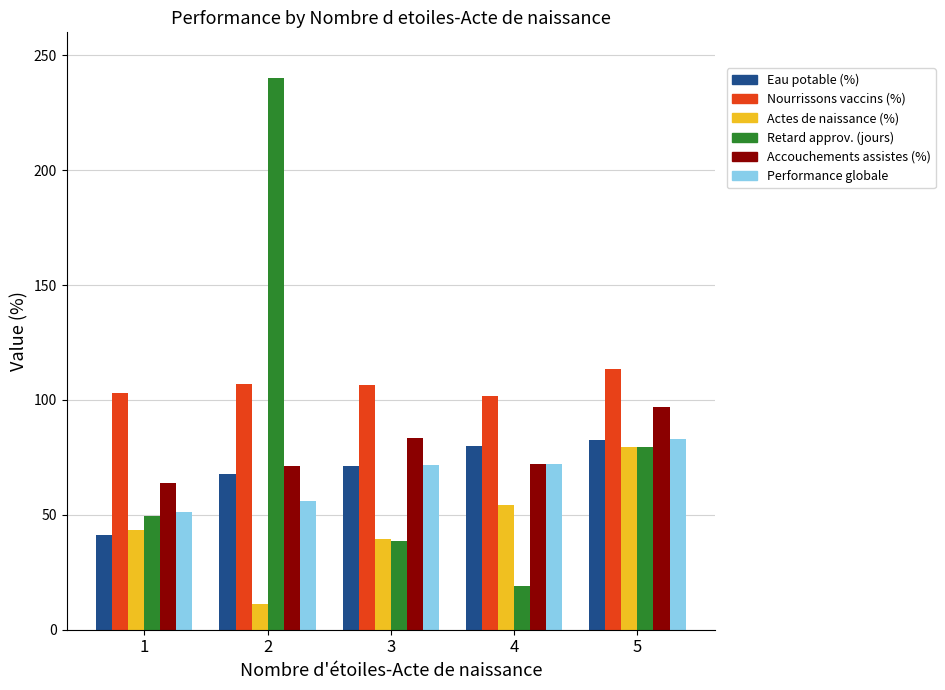

How many data points does each series have?

5